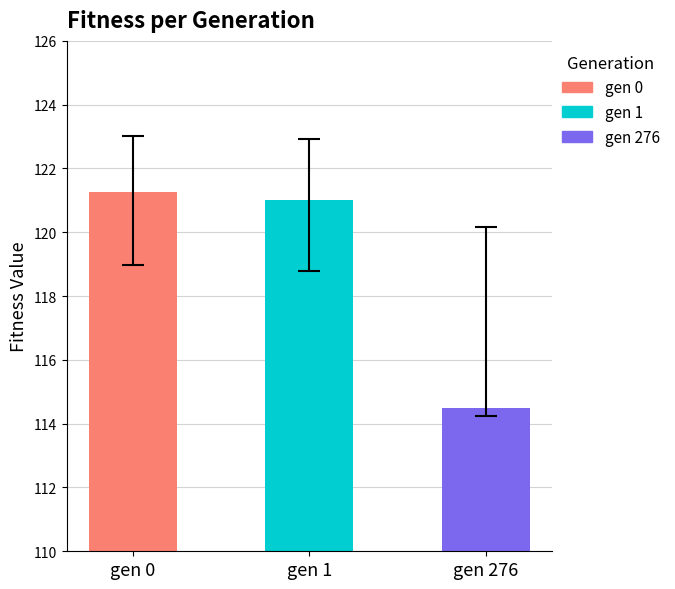

Where is std nearest to the value 0?

gen 1